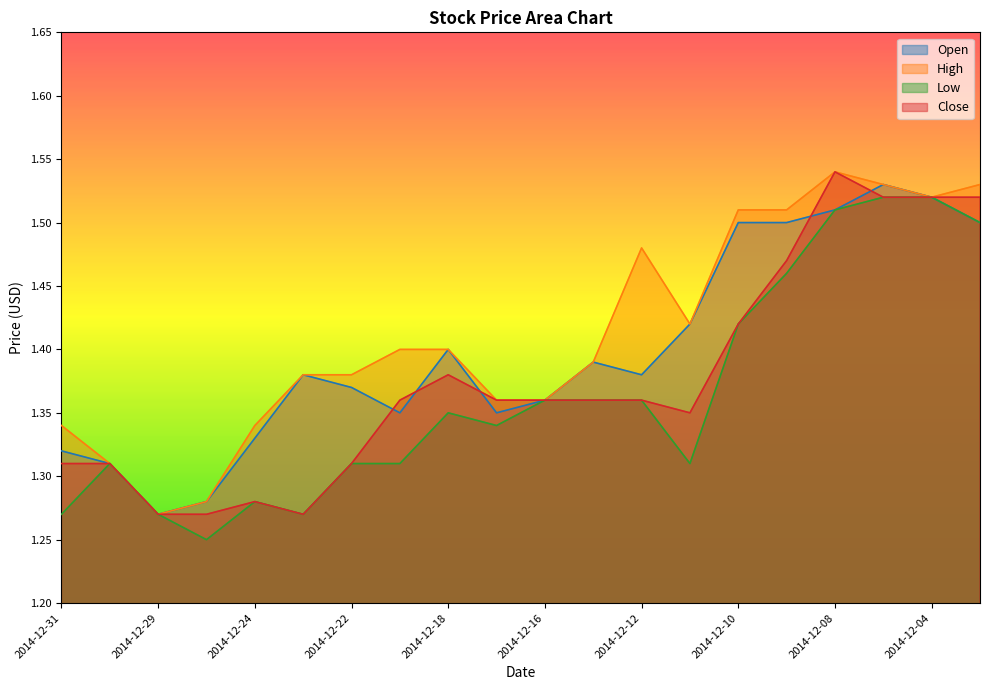

Reading left to right, transcribe all the data shown in this chart.

Open: 1.3	1.3	1.3	1.3	1.3	1.4	1.4	1.4	1.4	1.4	1.4	1.4	1.4	1.4	1.5	1.5	1.5	1.5	1.5	1.5
High: 1.3	1.3	1.3	1.3	1.3	1.4	1.4	1.4	1.4	1.4	1.4	1.4	1.5	1.4	1.5	1.5	1.5	1.5	1.5	1.5
Low: 1.3	1.3	1.3	1.2	1.3	1.3	1.3	1.3	1.4	1.3	1.4	1.4	1.4	1.3	1.4	1.5	1.5	1.5	1.5	1.5
Close: 1.3	1.3	1.3	1.3	1.3	1.3	1.3	1.4	1.4	1.4	1.4	1.4	1.4	1.4	1.4	1.5	1.5	1.5	1.5	1.5